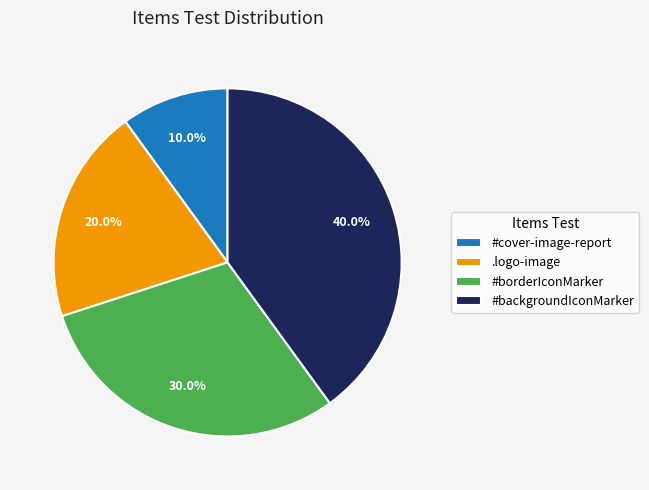

How many slices are in this pie chart?

4